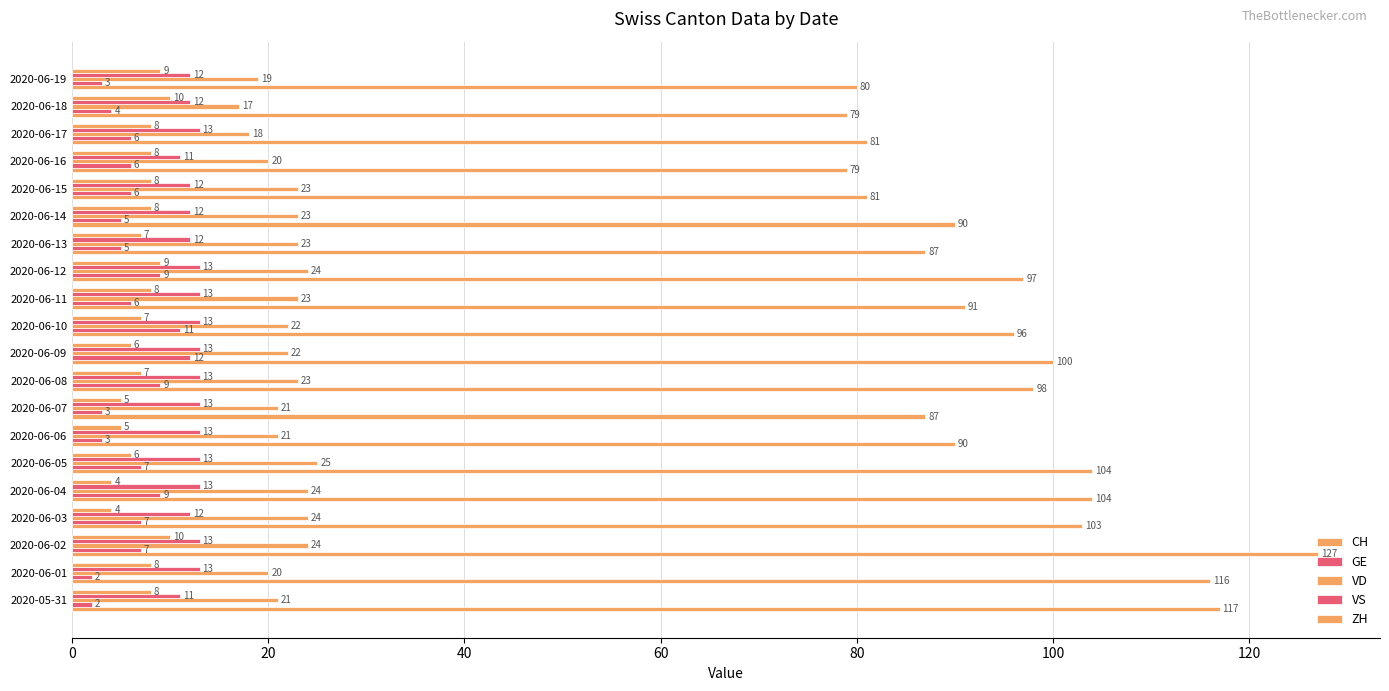

How many data points in VD are less than 23?

10